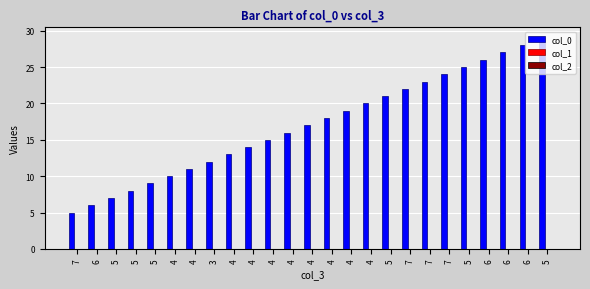

What is the greatest value displayed?

29